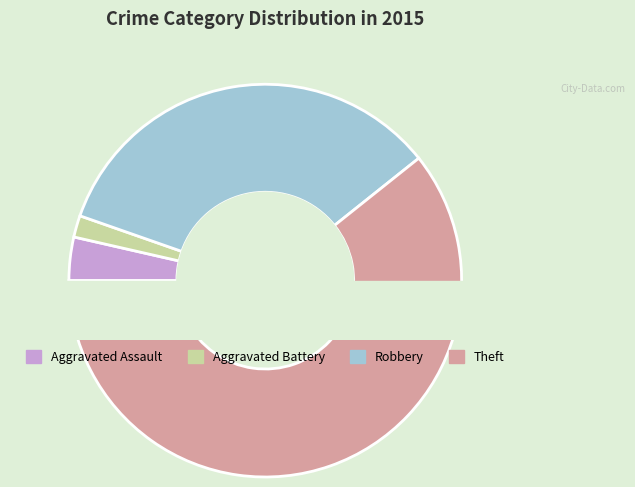

What is the largest slice in the pie chart?

Theft